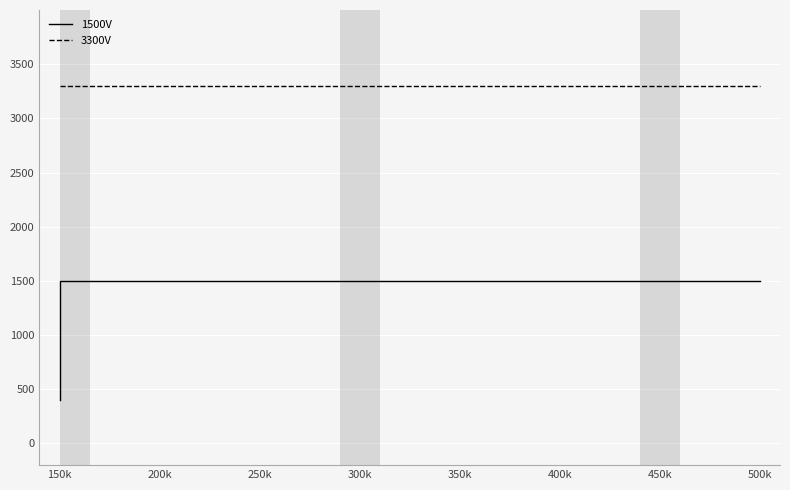

Which category has the lowest value across all series?

150k